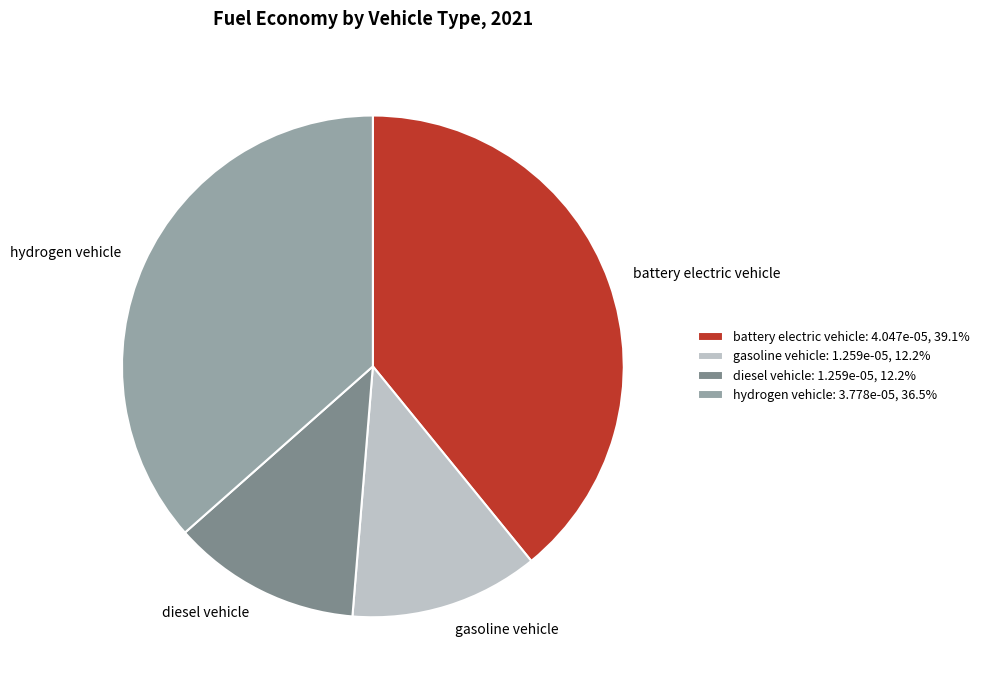

Does any single category account for the majority?

No